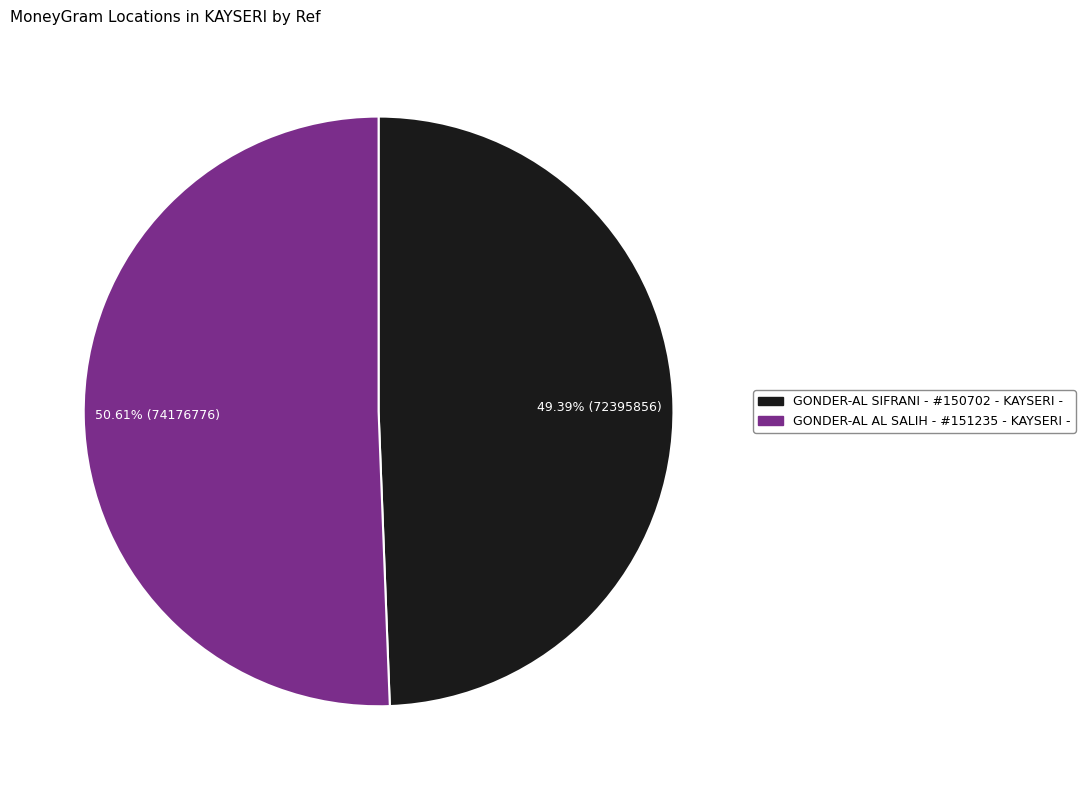

Count the number of slices in the pie.

2